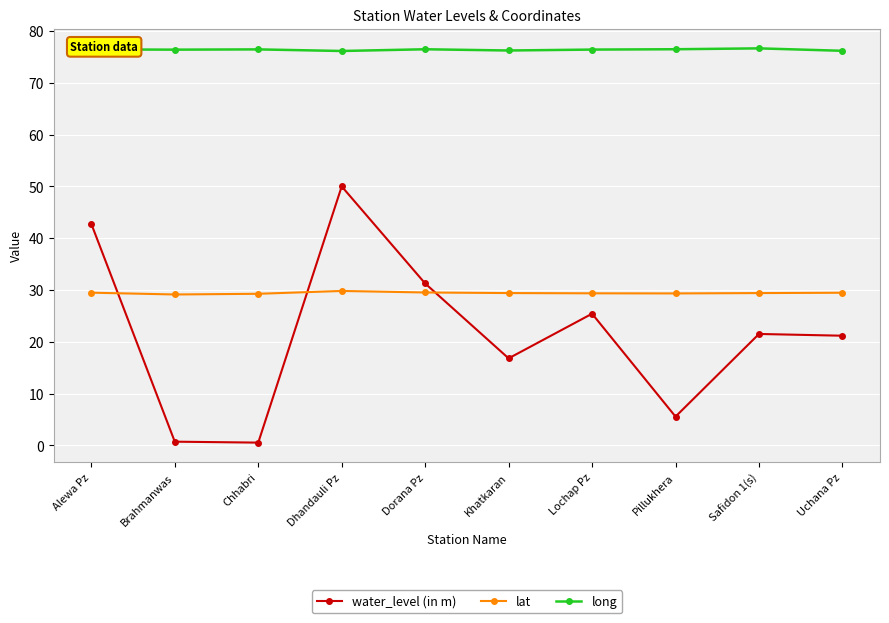

At which category is the sum across all series the highest?

Dhandauli Pz